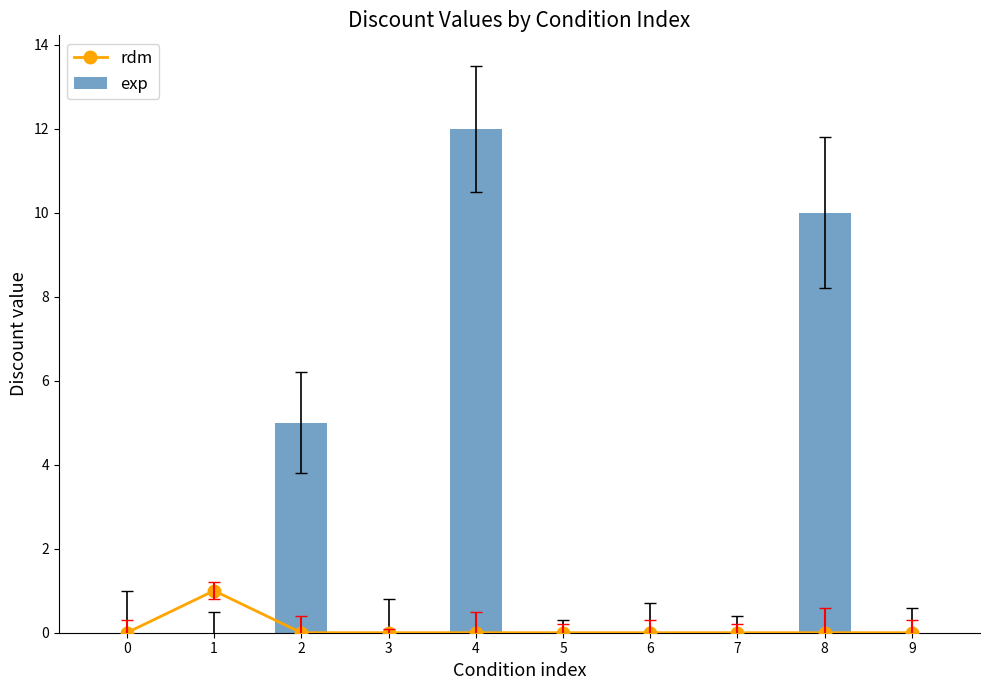

The exp series shows -7 at 6. True or false?

False